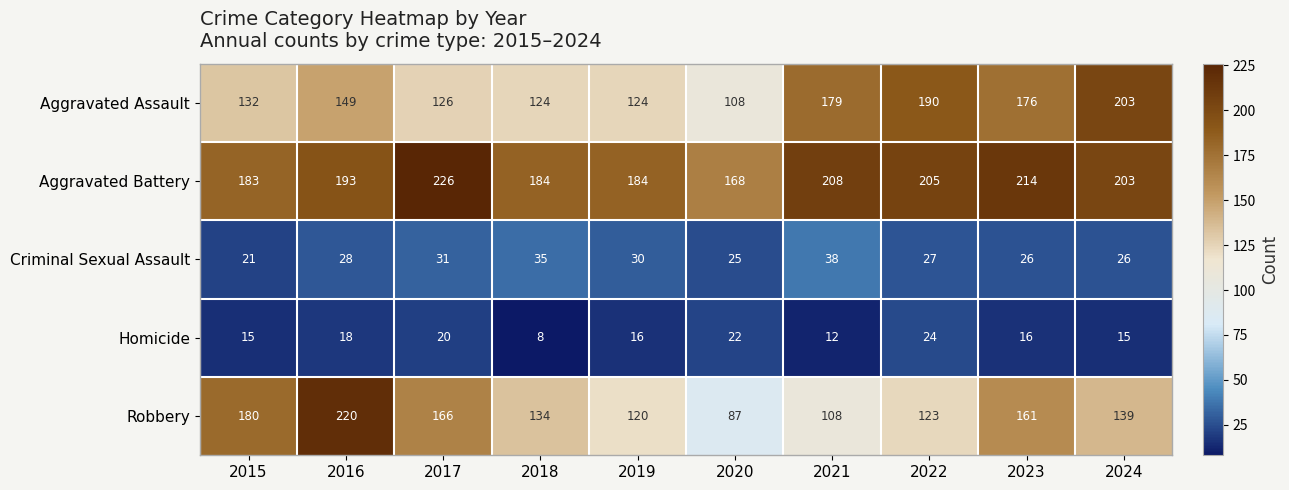

At which category is the sum across all series the highest?

2016